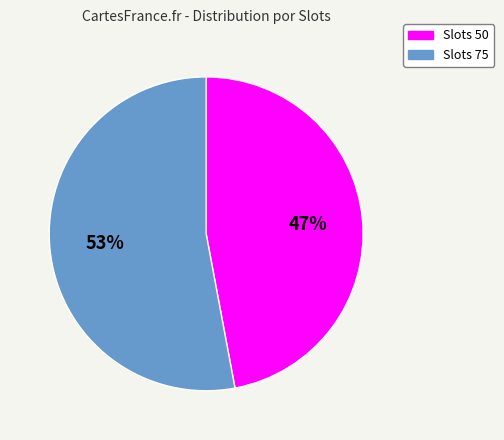

What is the ratio of the value at Slots 75 to the value at Slots 50?

1.1